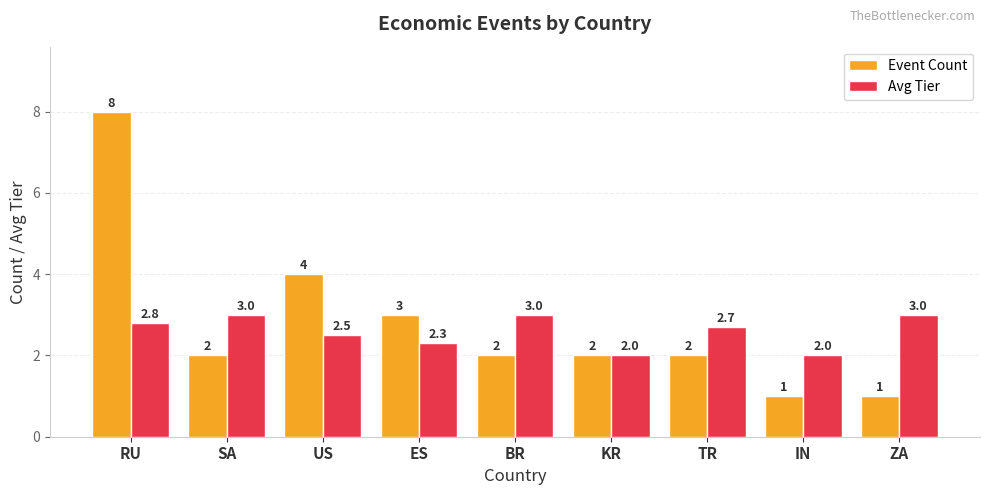

Is it true that Avg Tier equals 3.0 at SA?

True